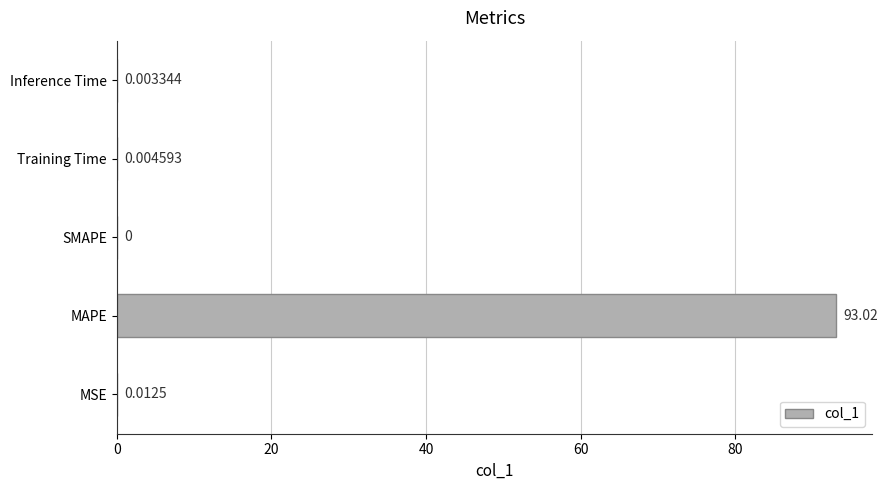

Which has a higher value, Training Time or Inference Time?

Training Time